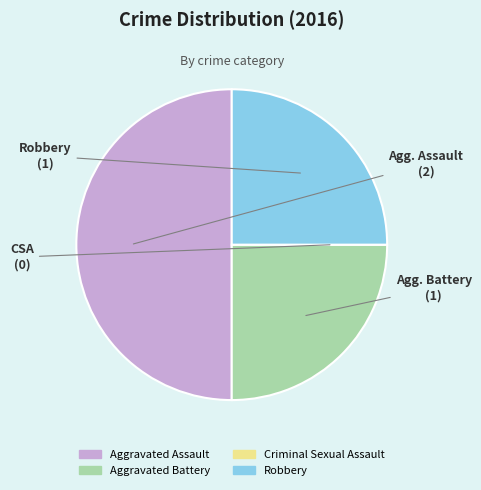

Does Robbery represent more than half of the total?

No